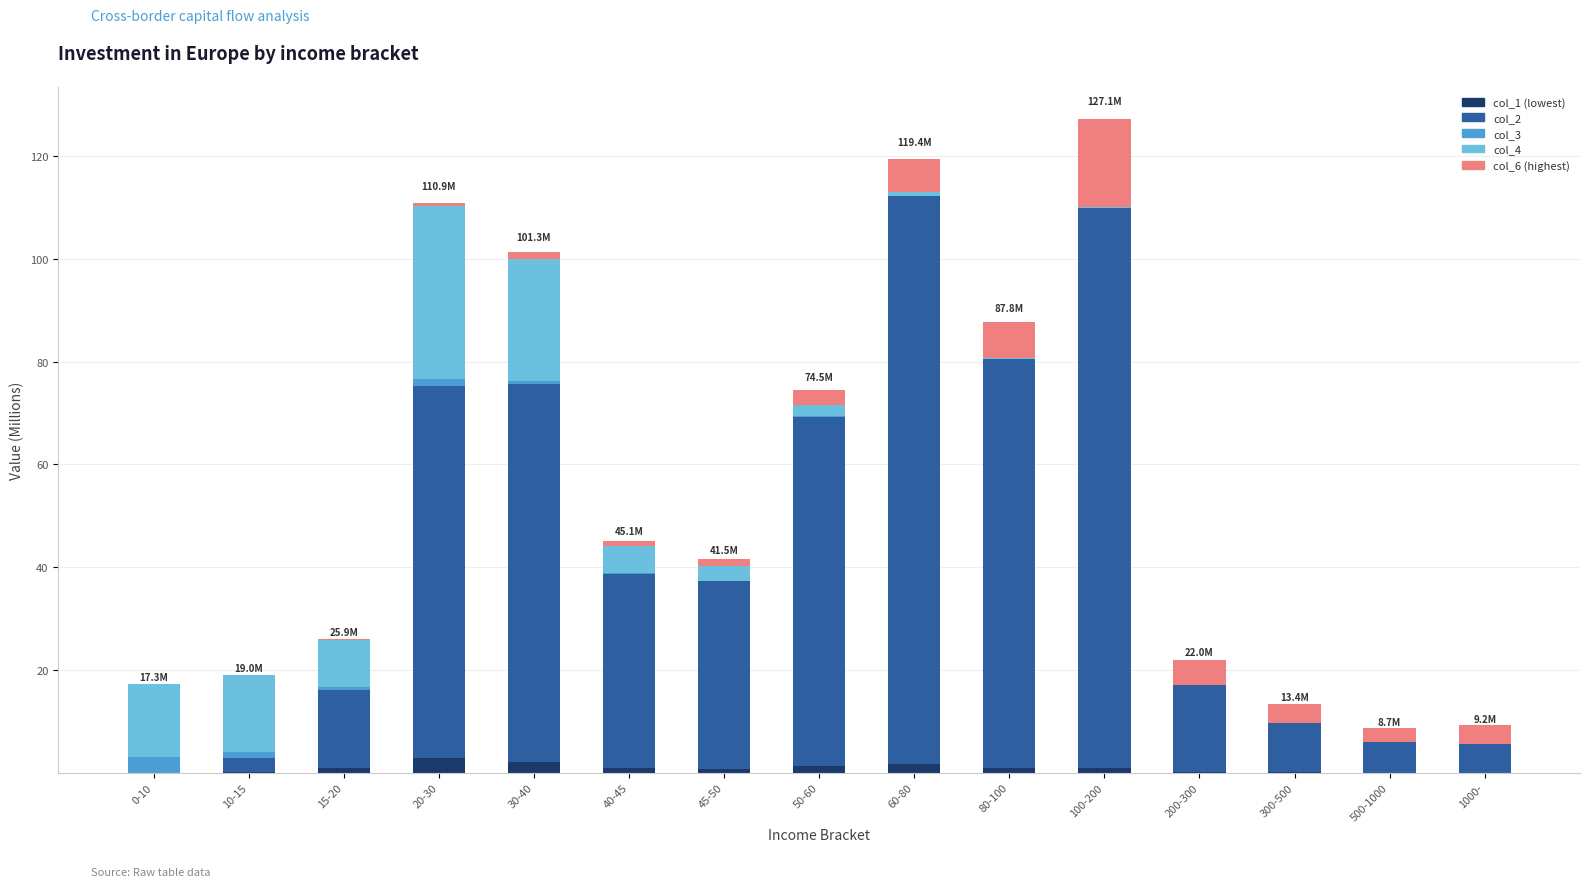

How many distinct data groups are displayed?

5